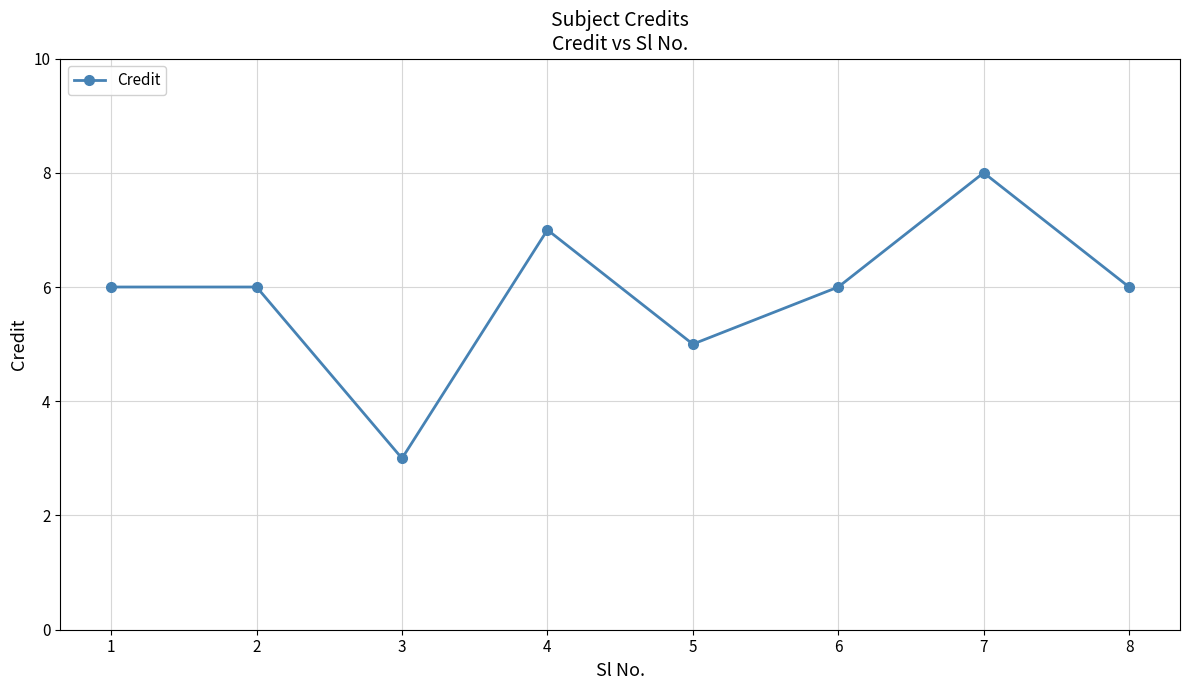

What is the smallest value displayed?

3